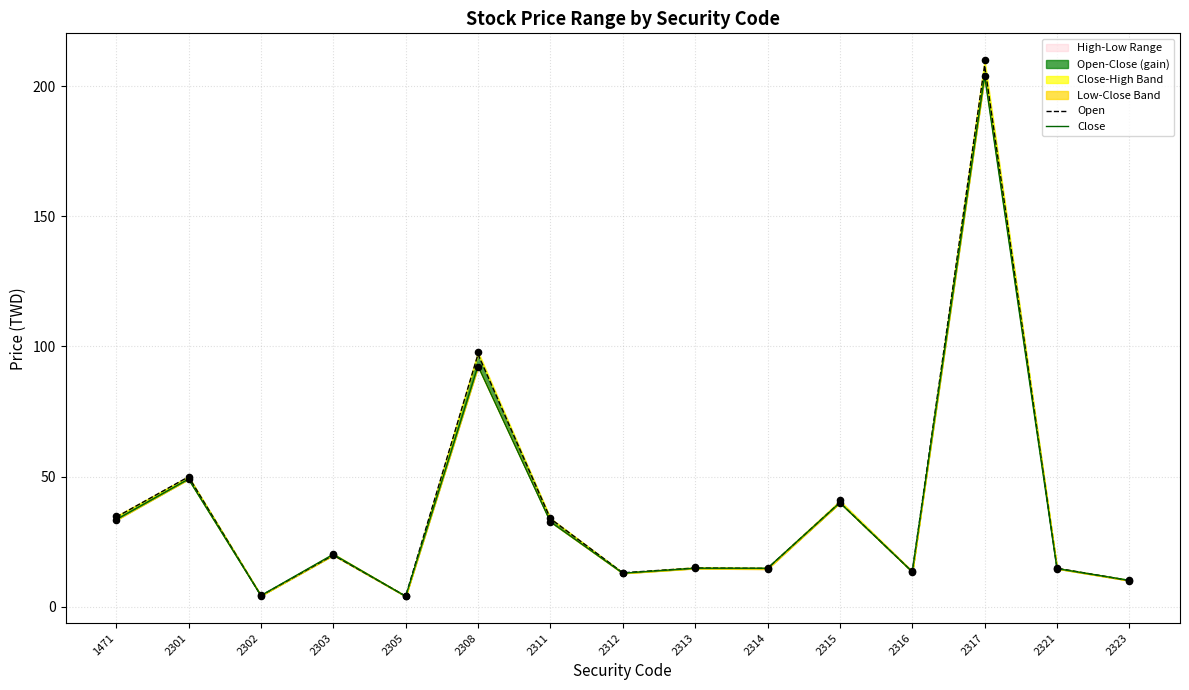

At how many categories does at least one series exceed 82?

2